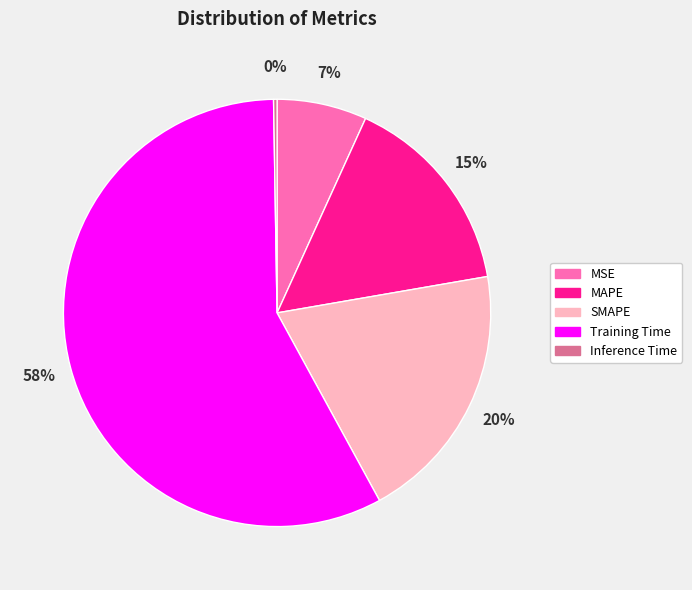

The Training Time slice represents 72% of the pie. True or false?

False